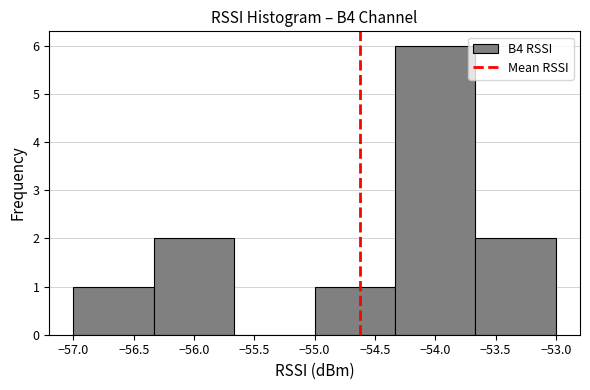

Over which range of the x-axis is the bar tallest?

-54.35 to -53.65